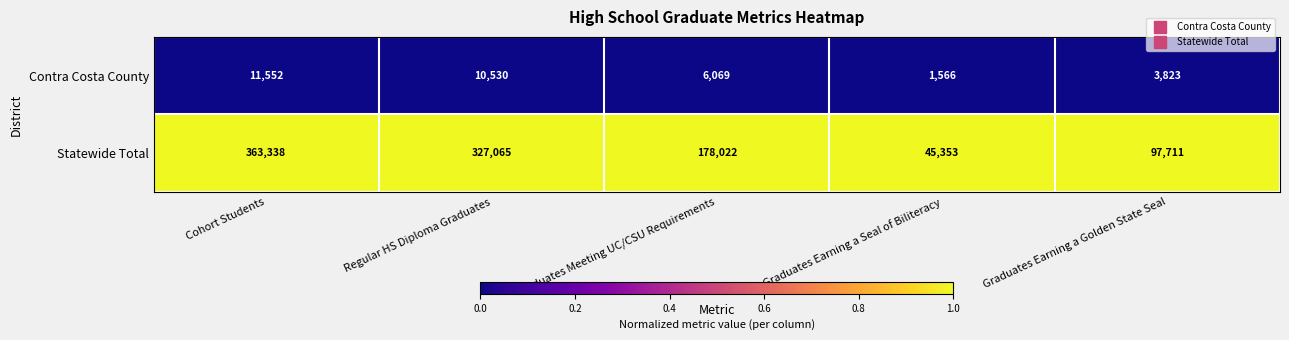

At Cohort Students, list the series in order from largest to smallest.

Statewide Total, Contra Costa County